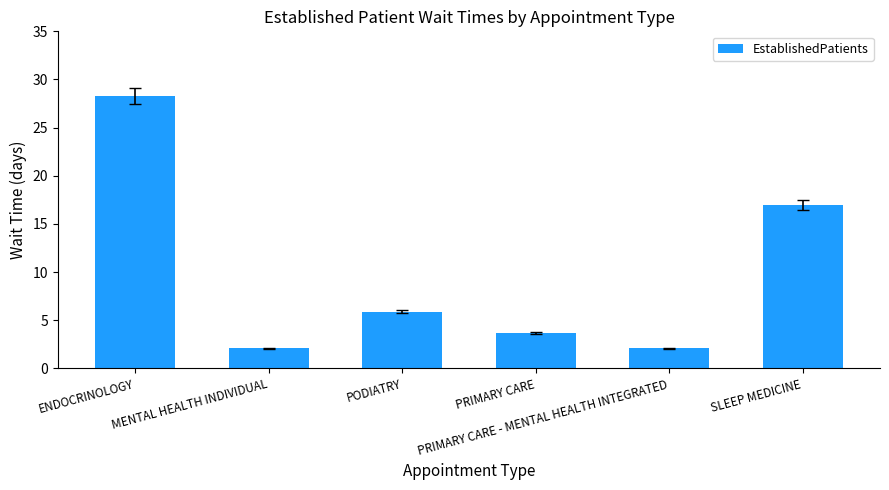

What position from the left is ENDOCRINOLOGY?

1